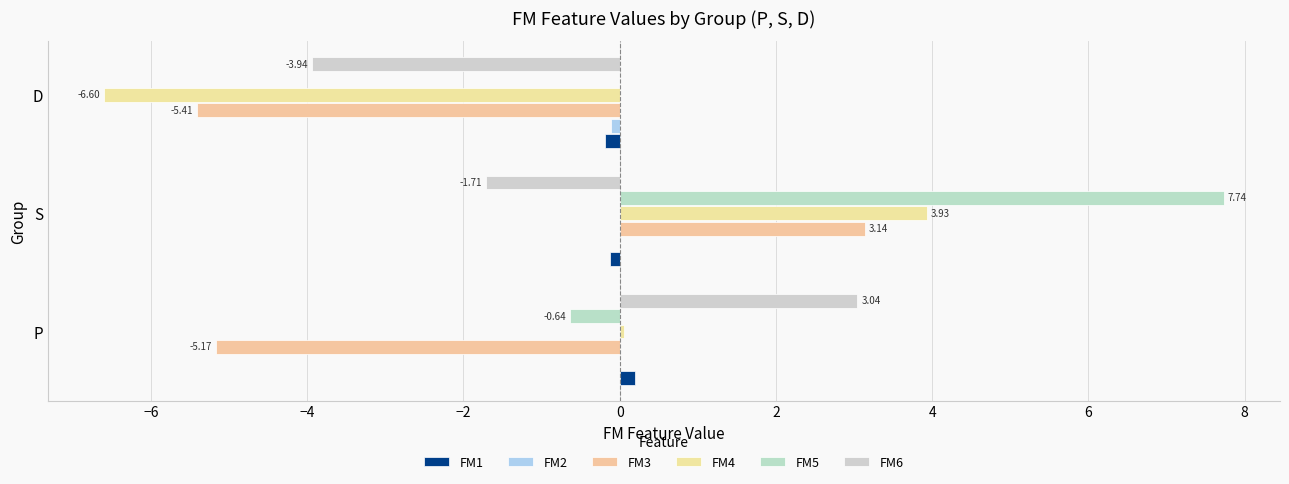

Which series has the widest spread of values?

FM4